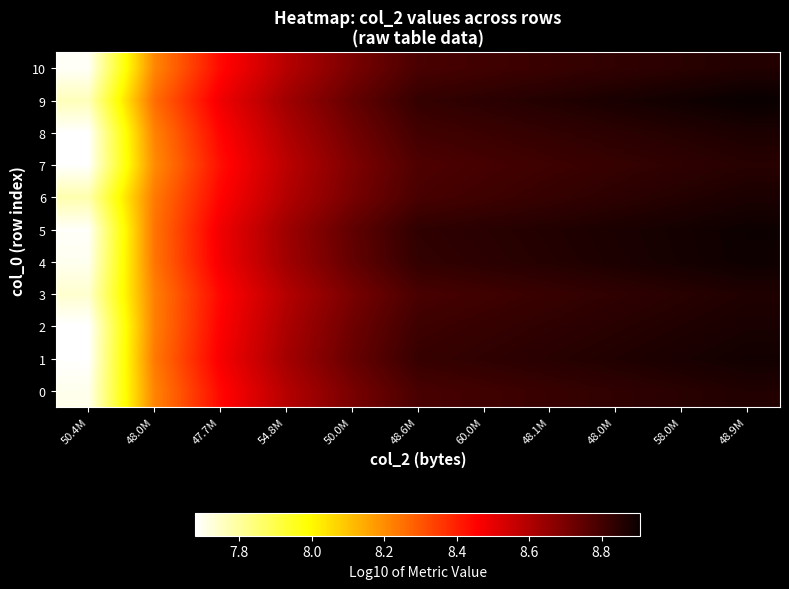

What is the maximum value shown in the chart?

8.9